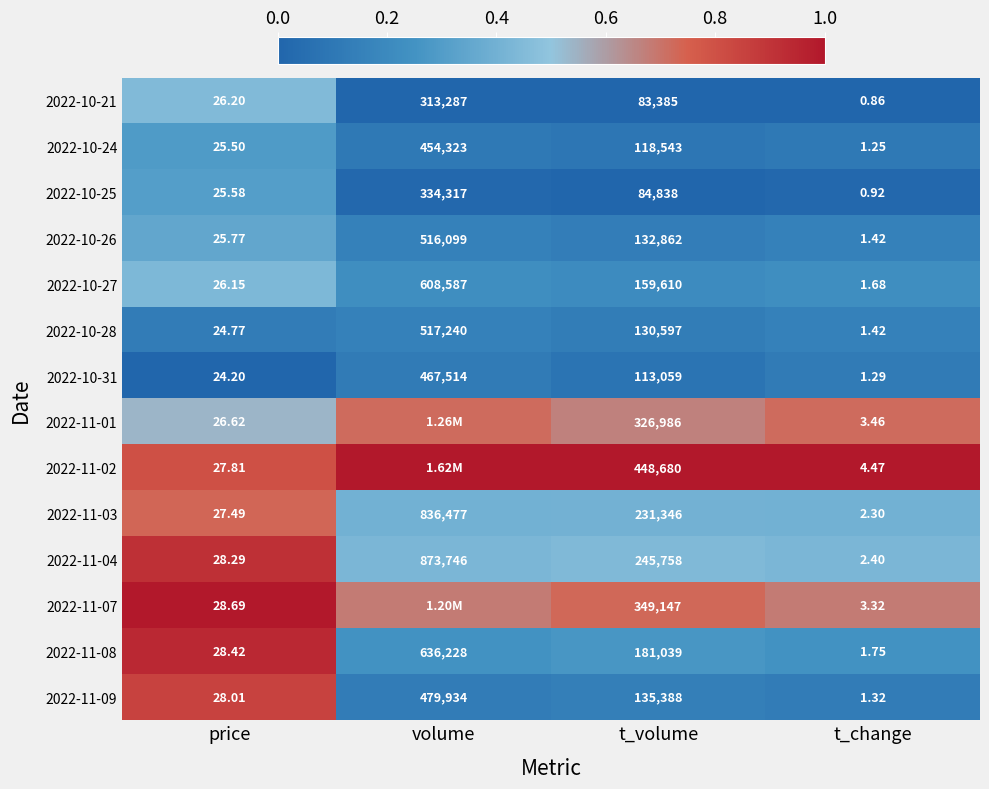

True or false: 2022-10-28 has a value of 0.0 at volume.

False